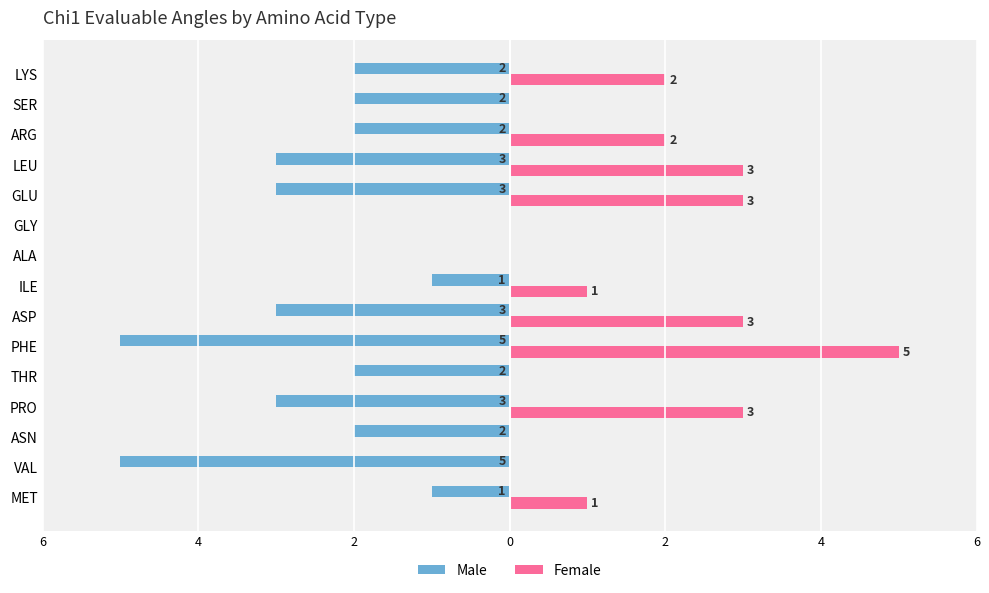

What are all the series names shown in the legend?

Male, Female